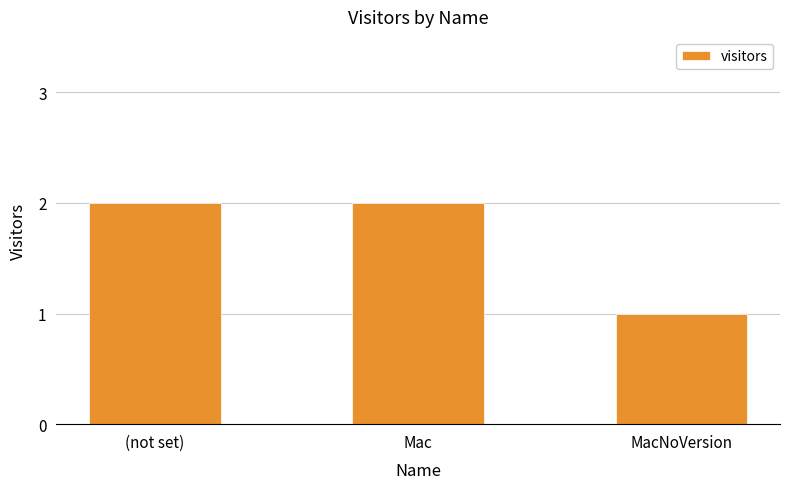

Approximately how many times larger is the value at Mac compared to MacNoVersion?

2.0